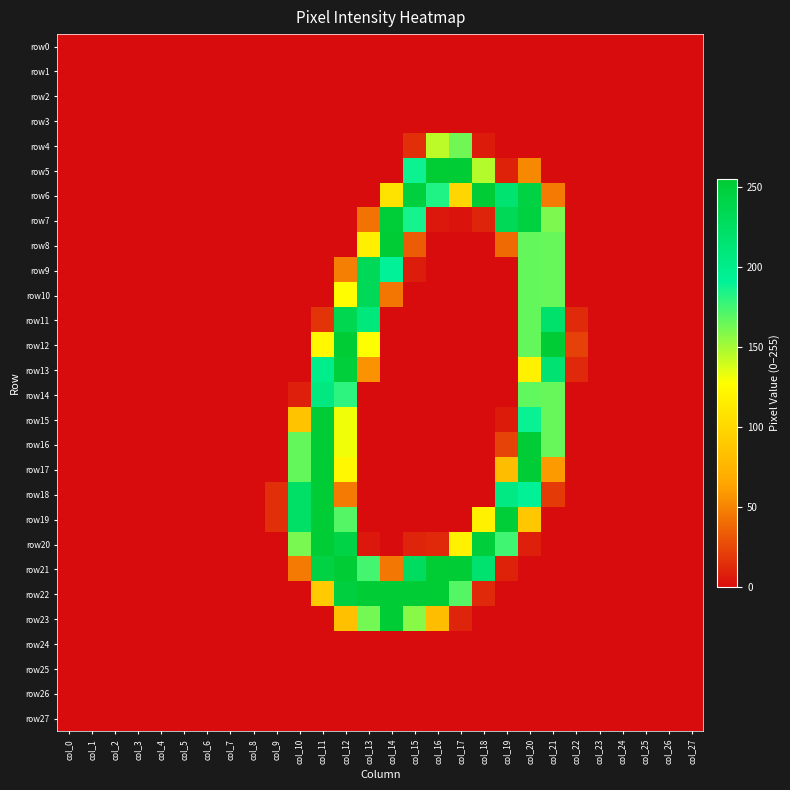

List the series in order of their peak value, highest first.

row21, row5, row22, row6, row8, row12, row15, row16, row17, row18, row19, row20, row23, row7, row13, row11, row9, row10, row14, row4, row0, row1, row2, row3, row24, row25, row26, row27